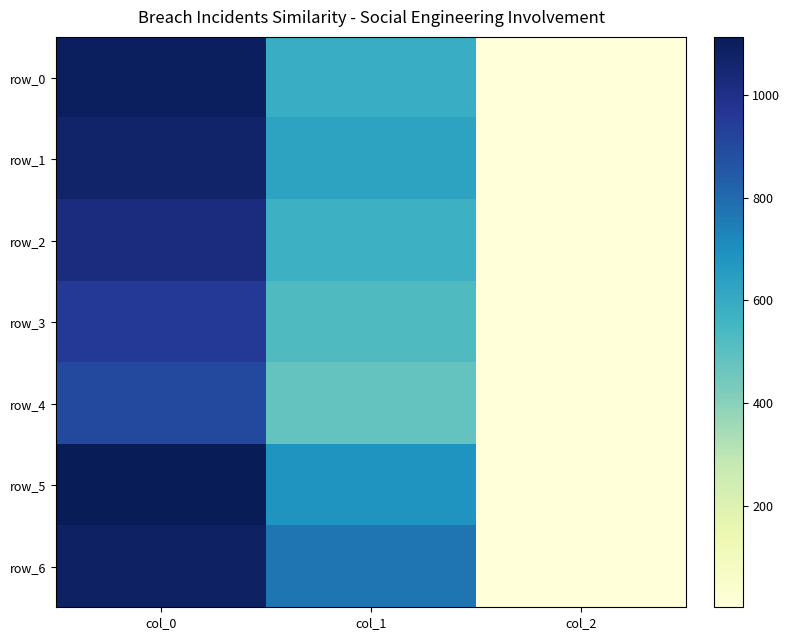

Is it true that row_0 equals 590.6 at col_1?

True